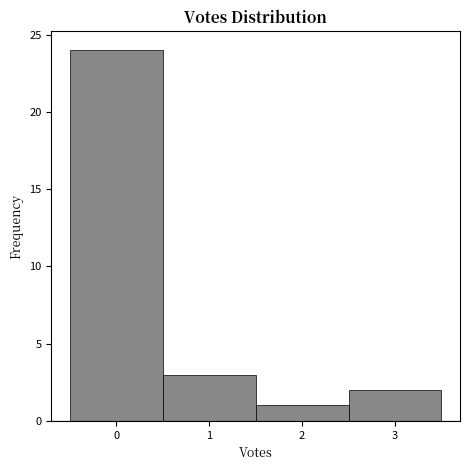

How tall is the bar that spans 2.5 to 3.5 on the x-axis? The values are not printed on the chart, so give them approximately, as read against the axis.

2